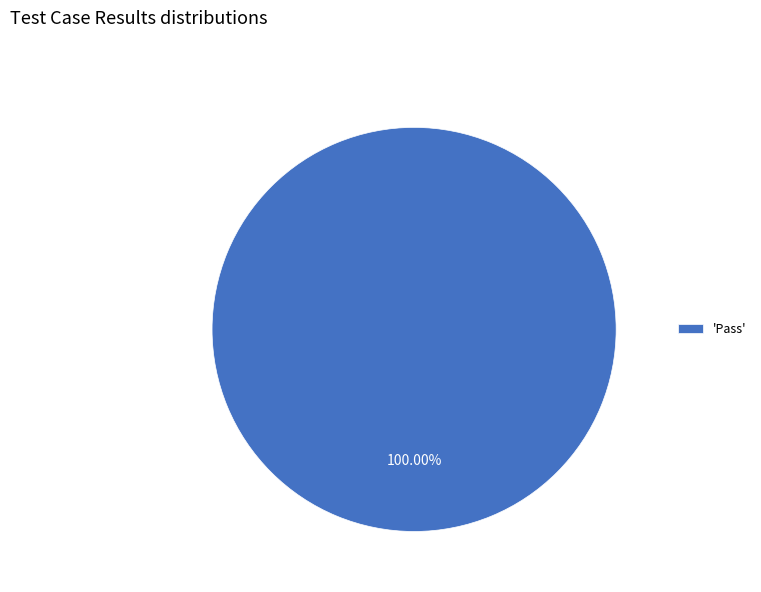

Count the number of slices in the pie.

1